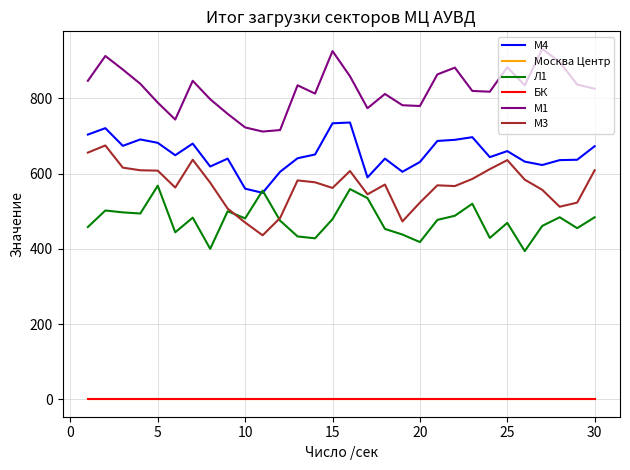

Is this an area chart (filled region under the line)?

No